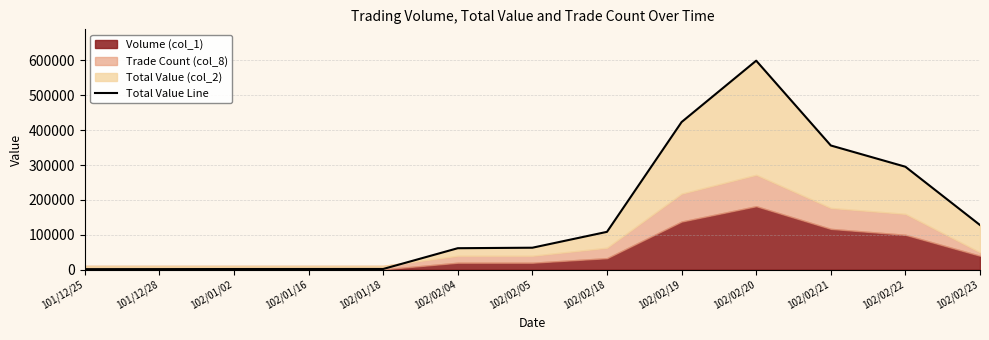

What is the difference between the values at 102/01/02 and 101/12/28?

220